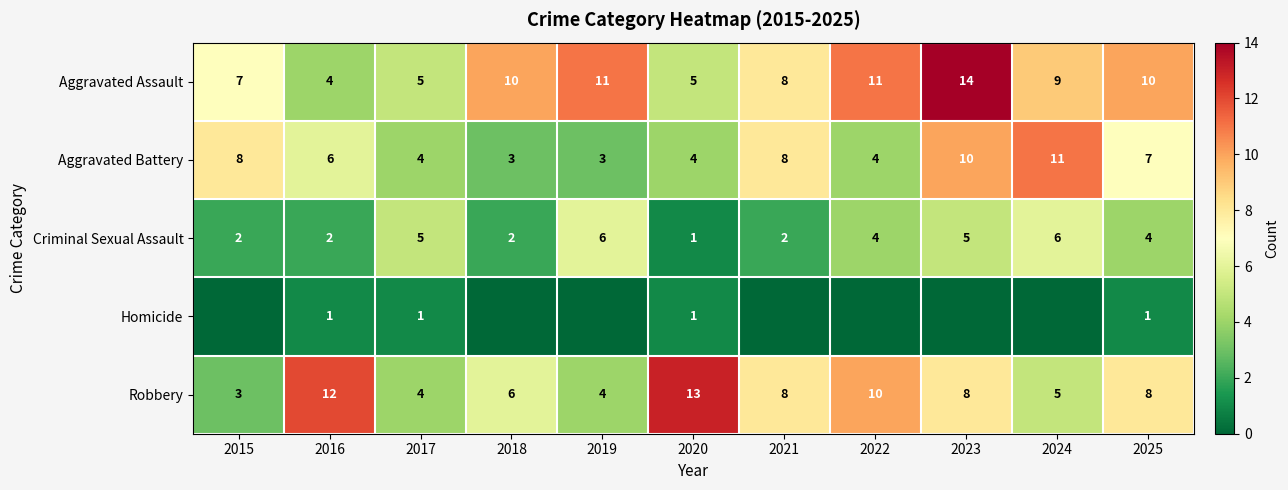

What is the difference between the maximum and minimum values in the Aggravated Assault series?

10